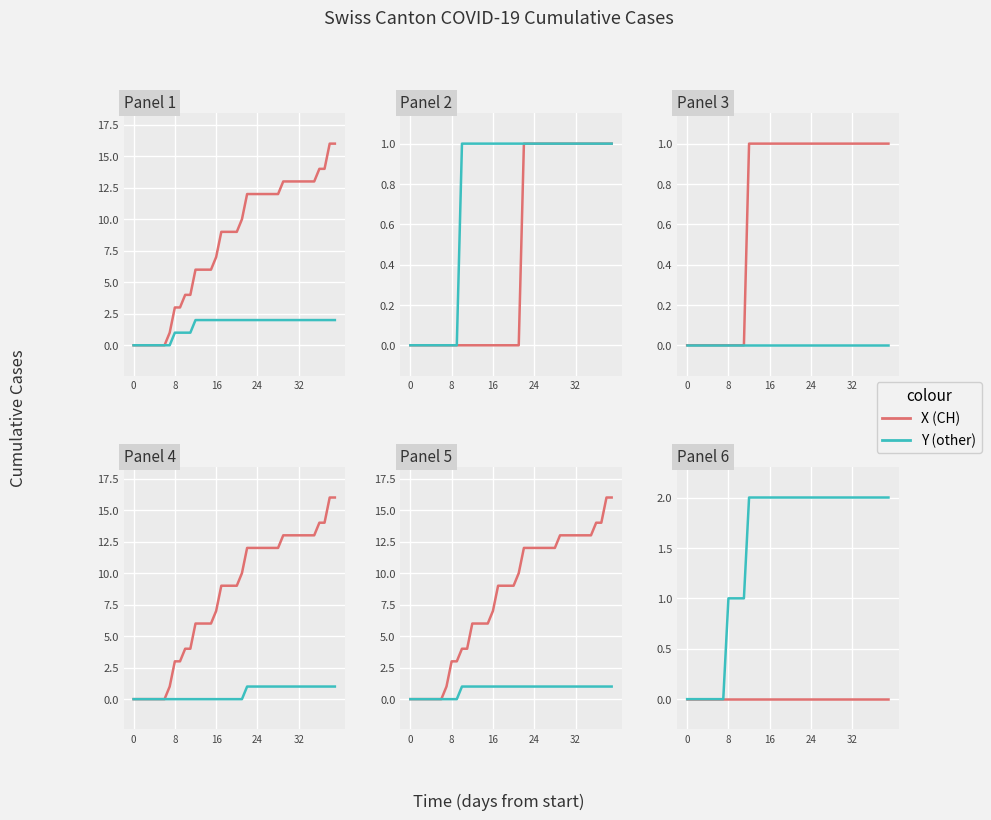

At which category is the sum across all series the highest?

38